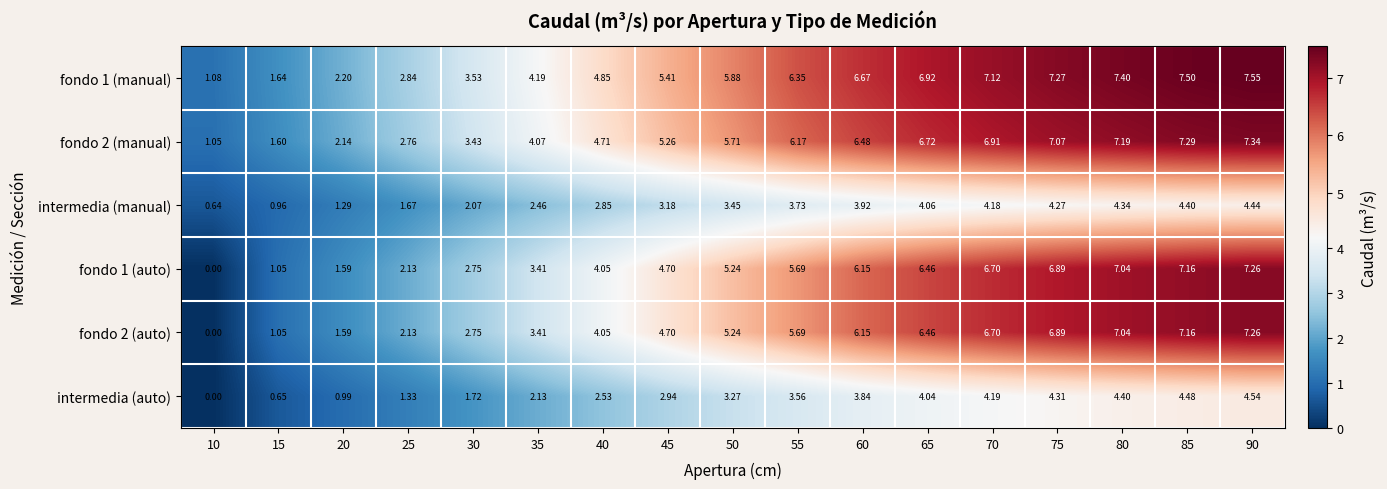

At which category is the sum across all series the highest?

90